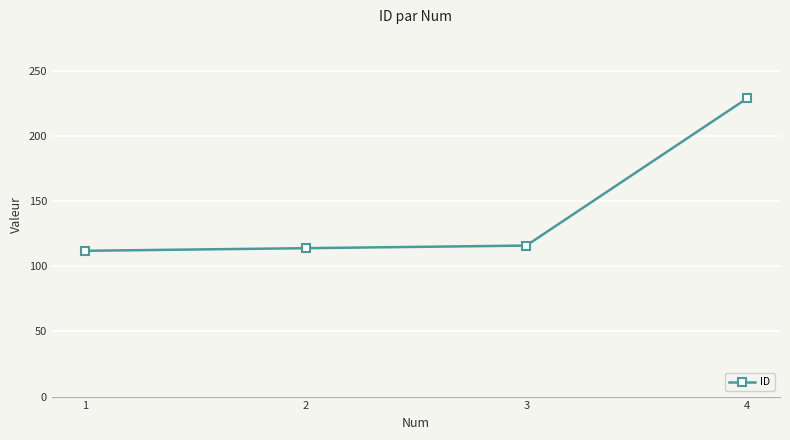

Is it true that the value at 2 is 40?

False